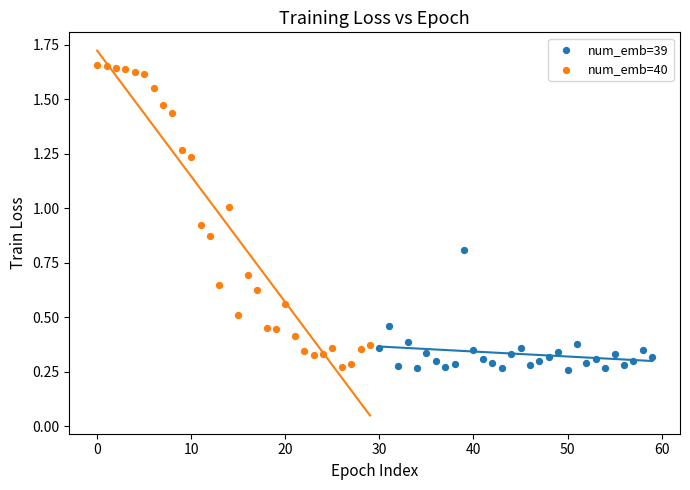

Which series has the widest spread of Y values?

num_emb=40